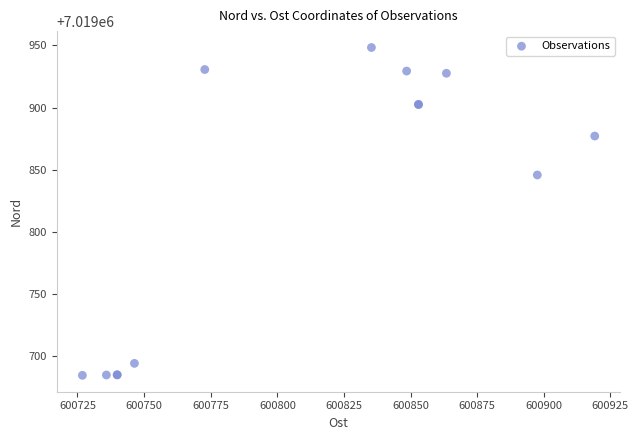

What Y value in the scatter plot is closest to 7019816?

7019845.9